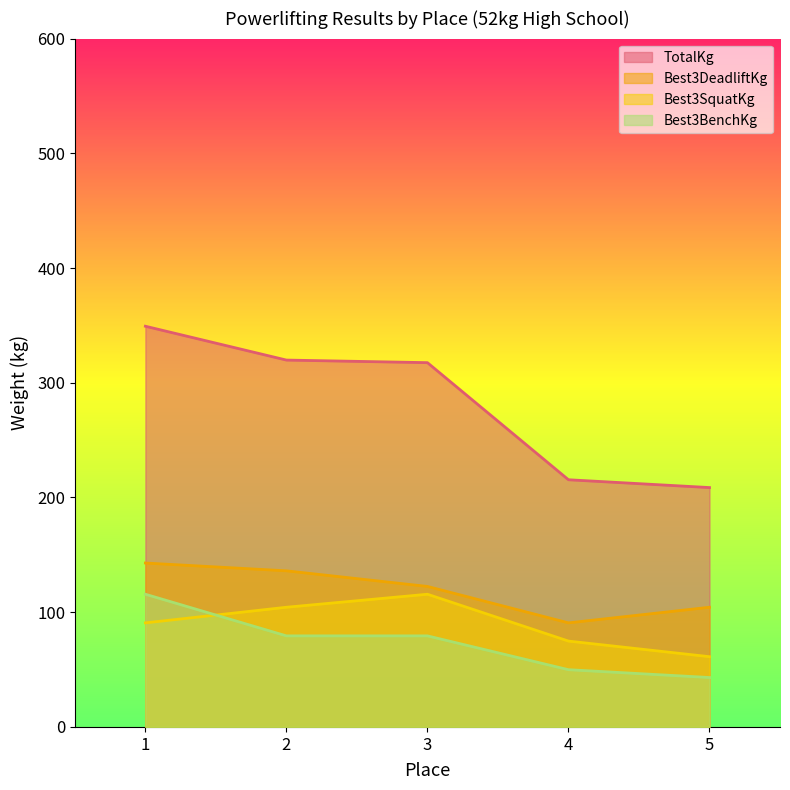

True or false: Best3SquatKg and TotalKg cross at least once.

False